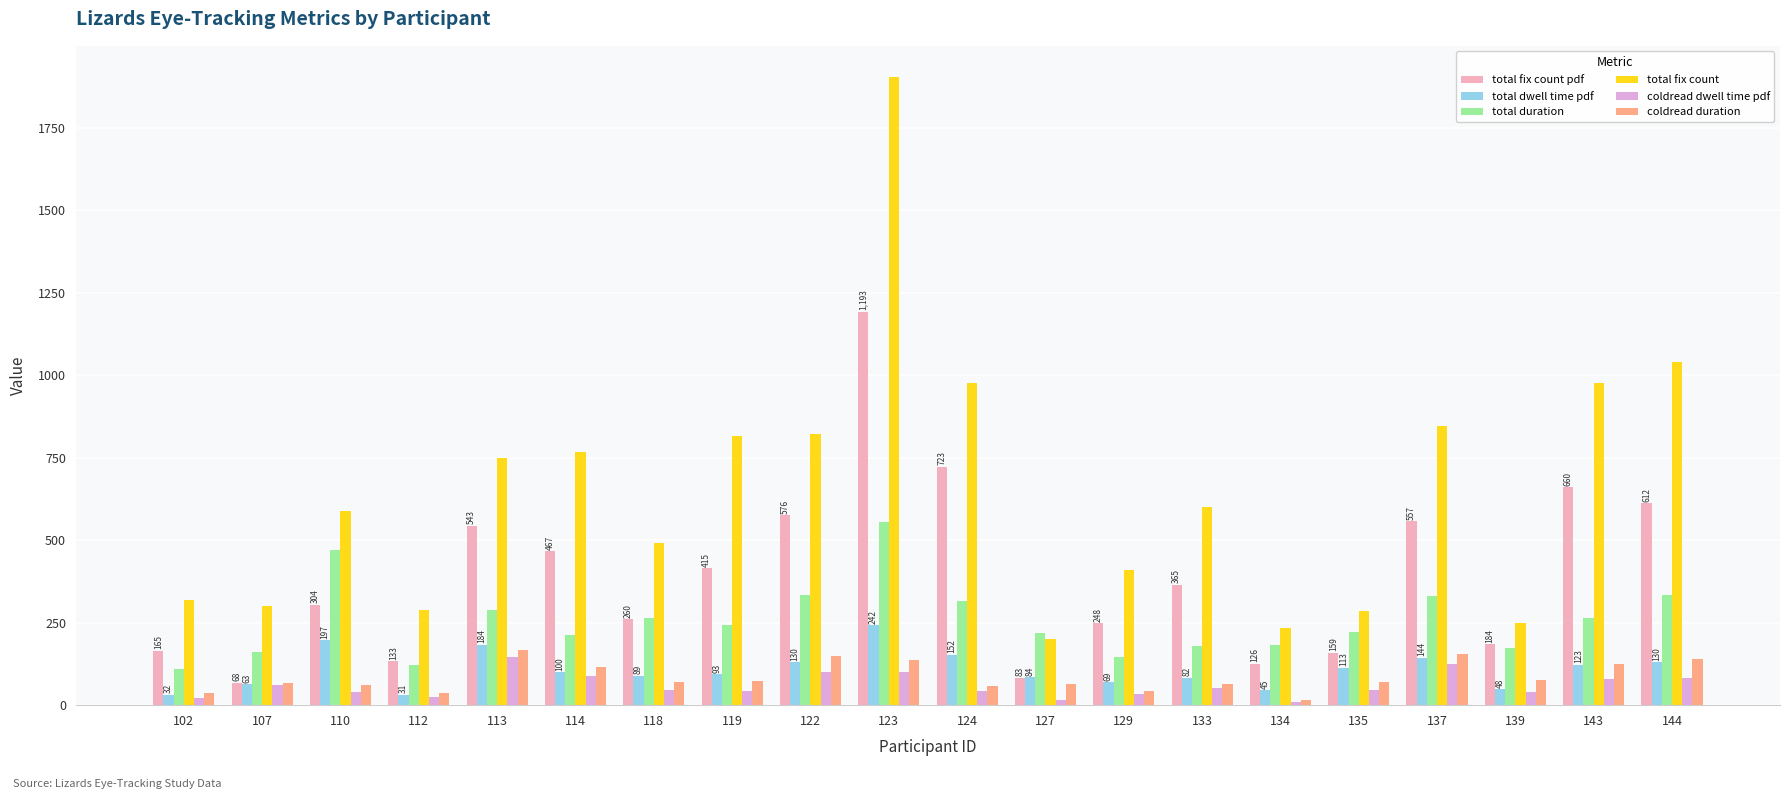

Is the value of total fix count at 127 greater than the value of coldread dwell time pdf at 124?

Yes